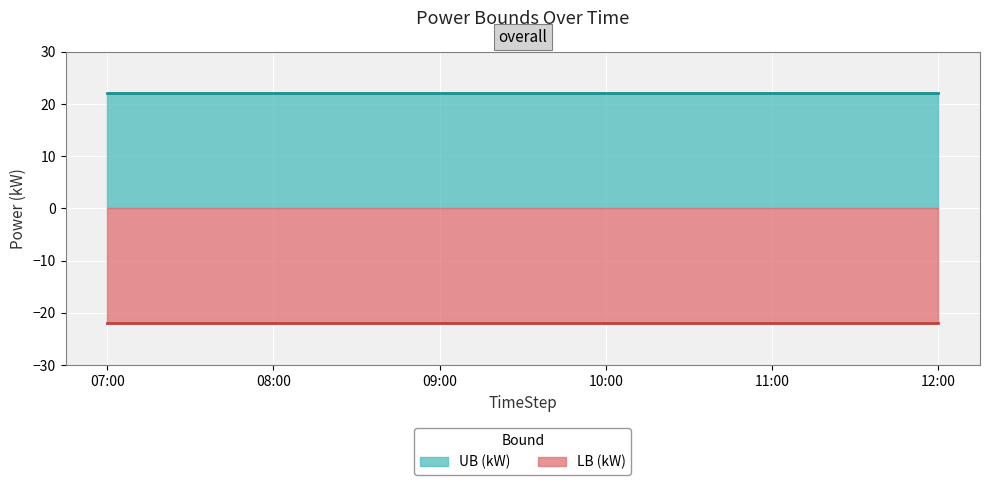

Between 2022-01-08 07:59:59.960000 and 2022-01-08 08:59:59.955000, which series saw the biggest shift?

LB (kW)